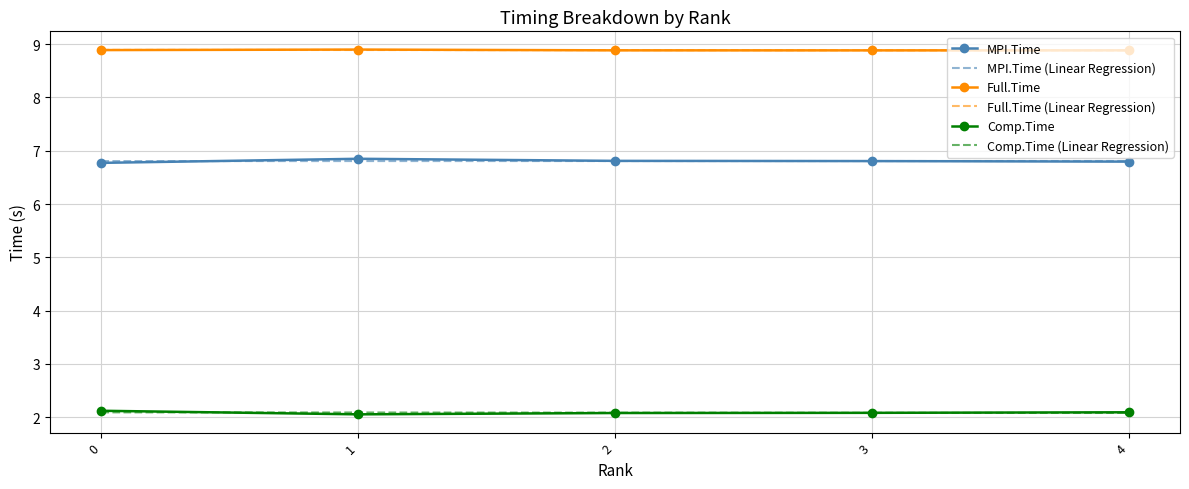

What is the maximum value for Full.Time (Linear Regression)?

8.9